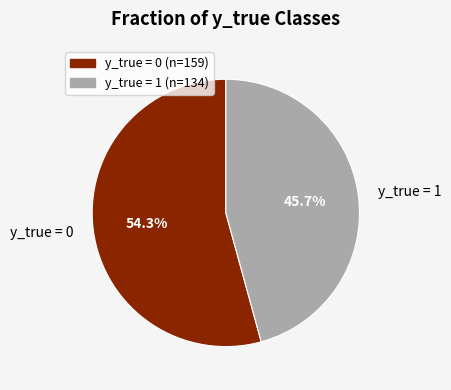

How many slices are in this pie chart?

2